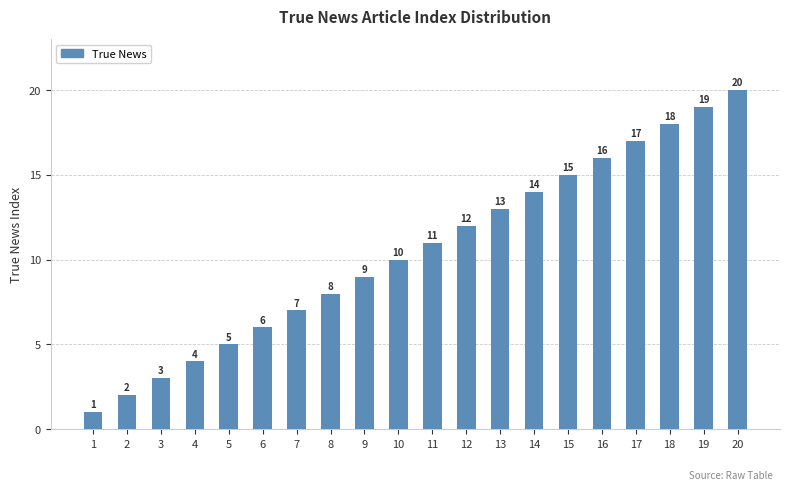

Between 15 and 6, which is larger?

15